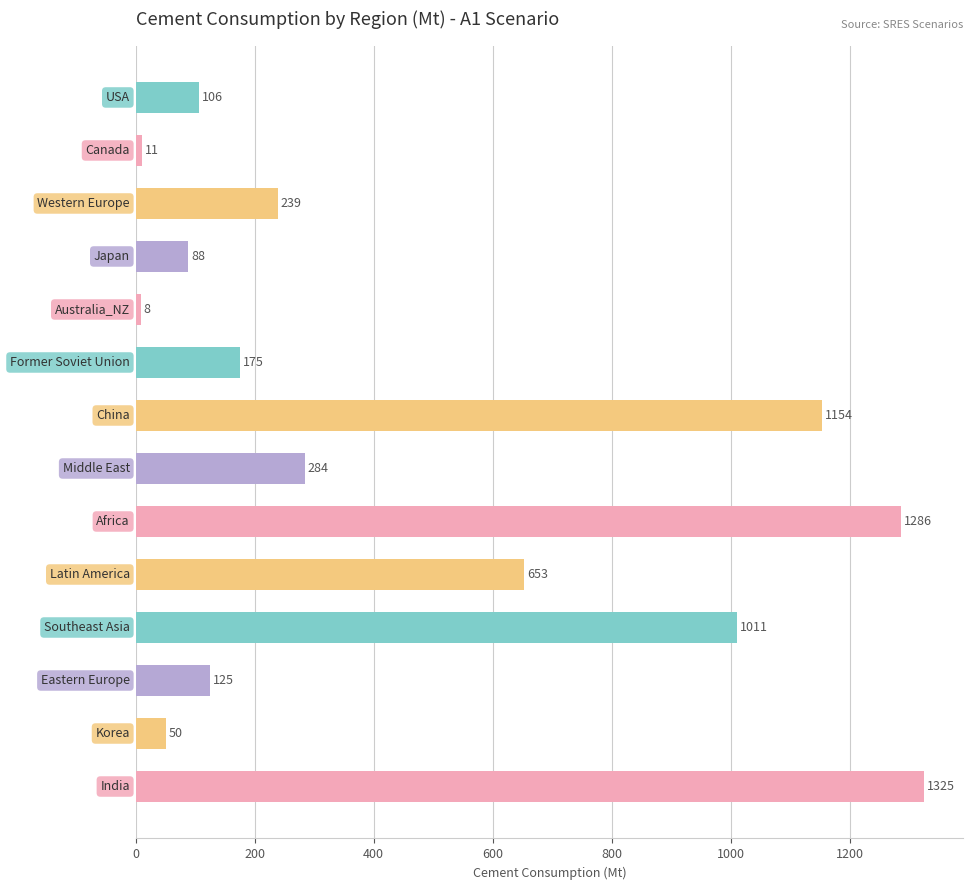

What is the greatest value displayed?

1325